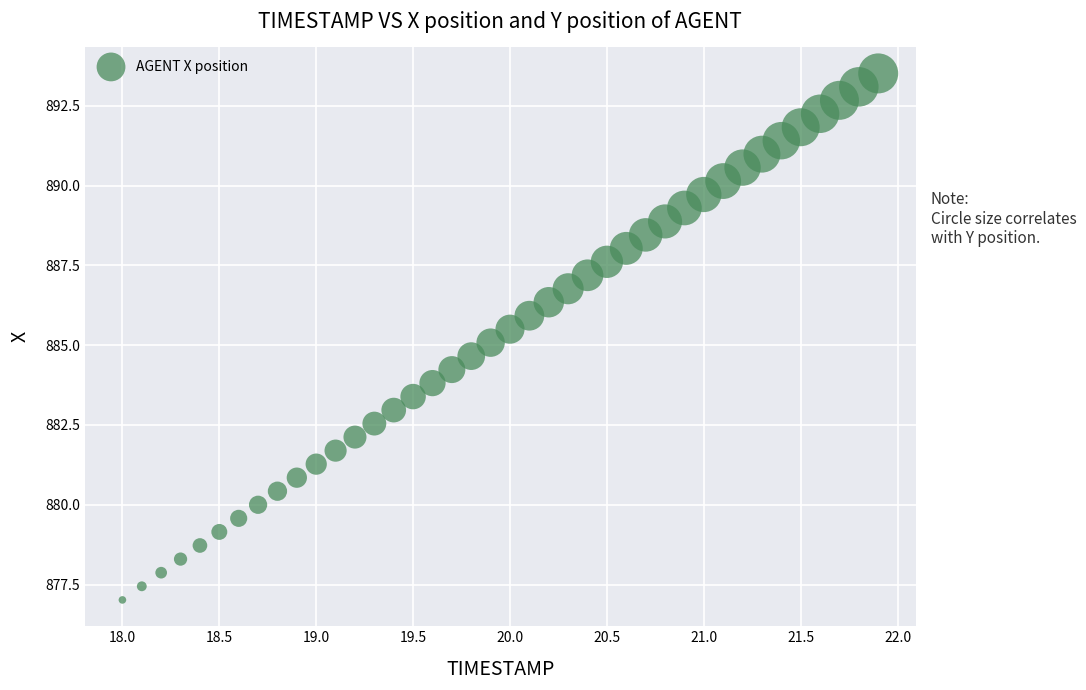

What is the range of Y values (max minus min)?

16.5